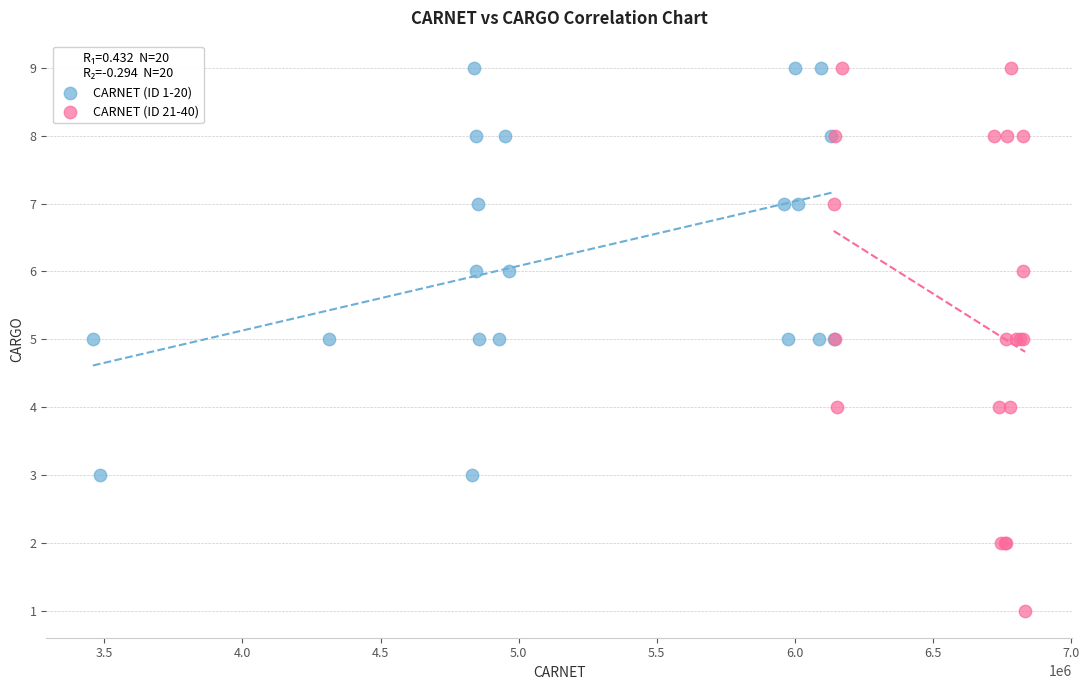

Which series contains the lowest Y value?

CARNET (ID 21-40)